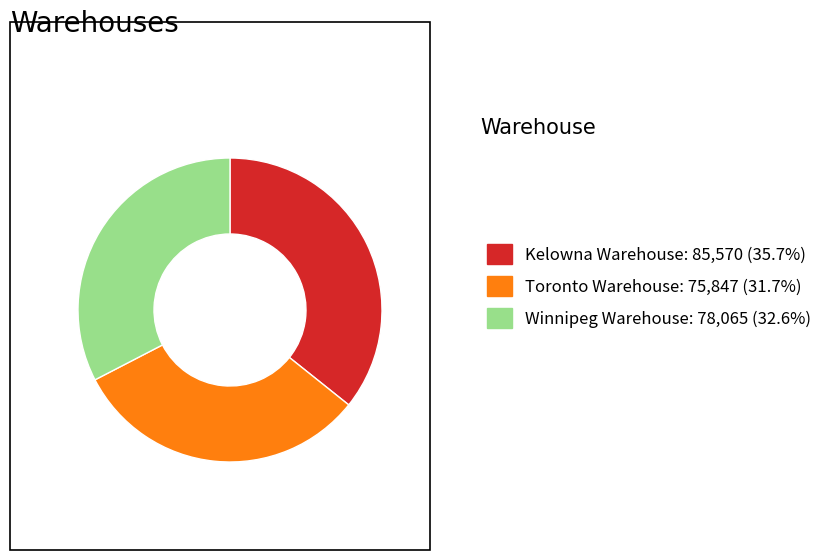

Is there any slice that represents more than half of the pie?

No